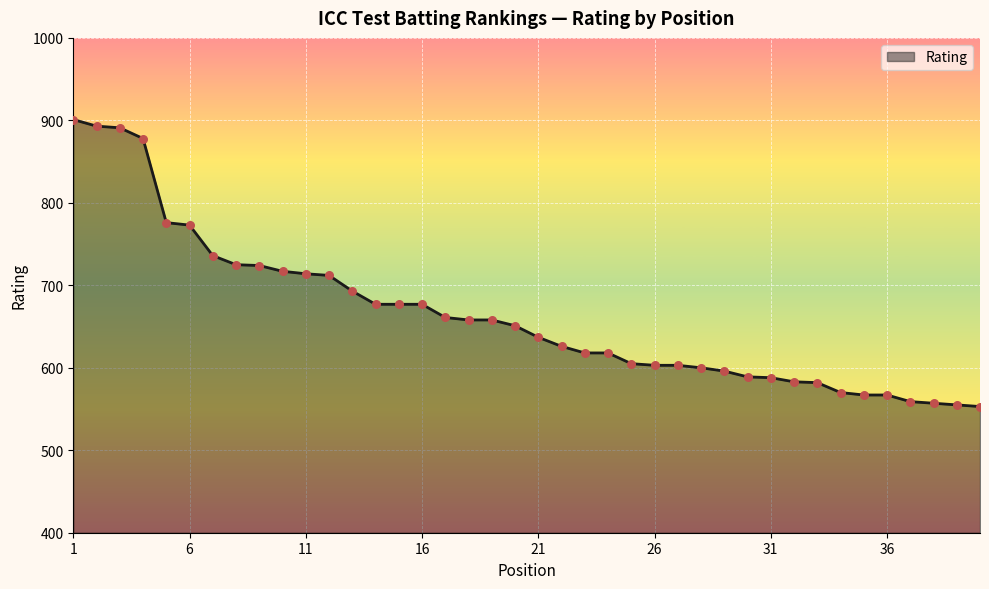

What is the smallest value displayed?

553